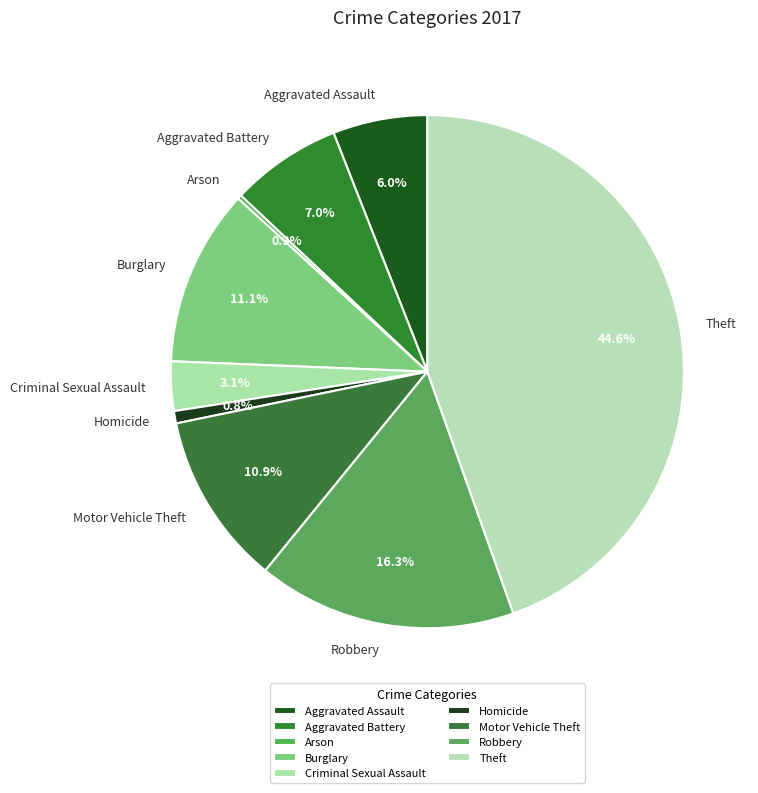

The Aggravated Battery slice represents 18% of the pie. True or false?

False